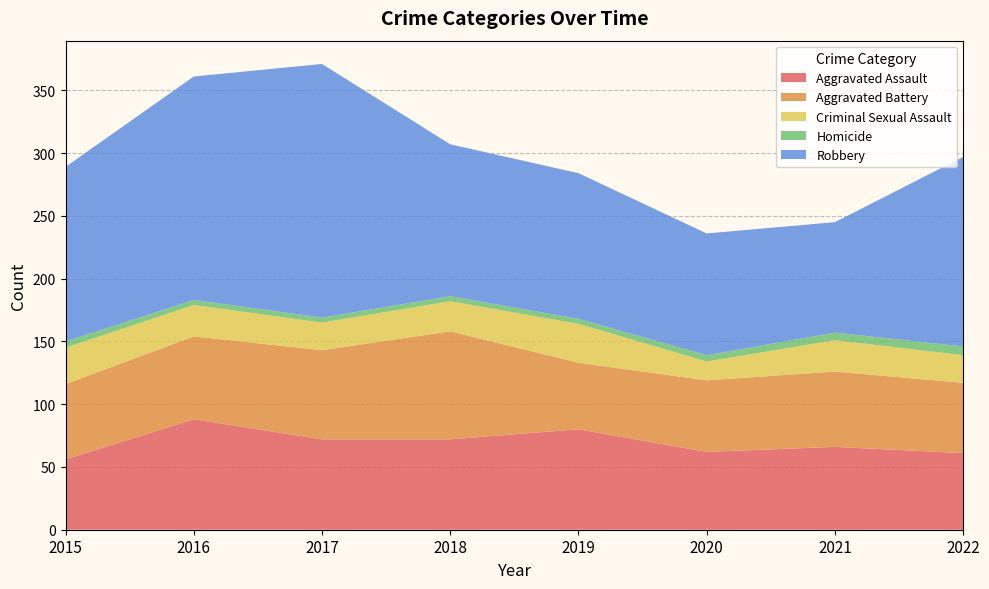

Reading right to left, extract all data points from this chart.

Aggravated Assault: 2022=61	2021=66	2020=62	2019=80	2018=72	2017=72	2016=88	2015=56
Aggravated Battery: 2022=56	2021=60	2020=57	2019=53	2018=86	2017=71	2016=66	2015=60
Criminal Sexual Assault: 2022=22	2021=25	2020=15	2019=31	2018=24	2017=22	2016=25	2015=29
Homicide: 2022=7	2021=6	2020=5	2019=4	2018=4	2017=4	2016=4	2015=5
Robbery: 2022=151	2021=88	2020=97	2019=116	2018=121	2017=202	2016=178	2015=139